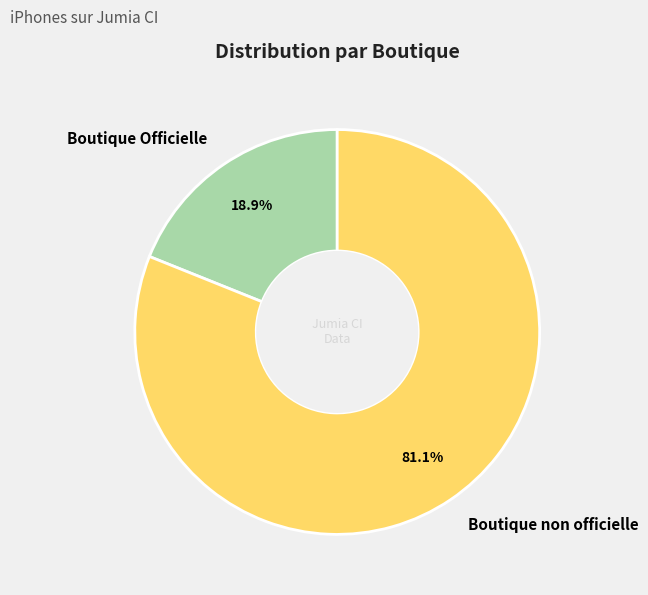

Between Boutique Officielle and Boutique non officielle, which is larger?

Boutique non officielle